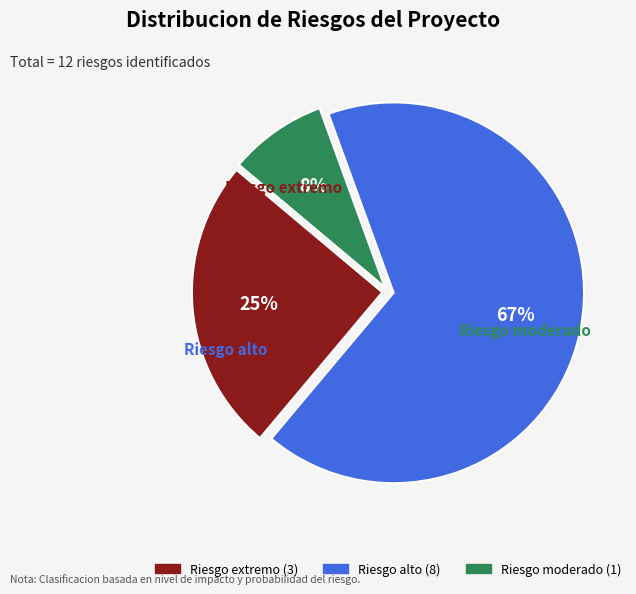

True or false: Riesgo extremo accounts for 25% of the total.

True